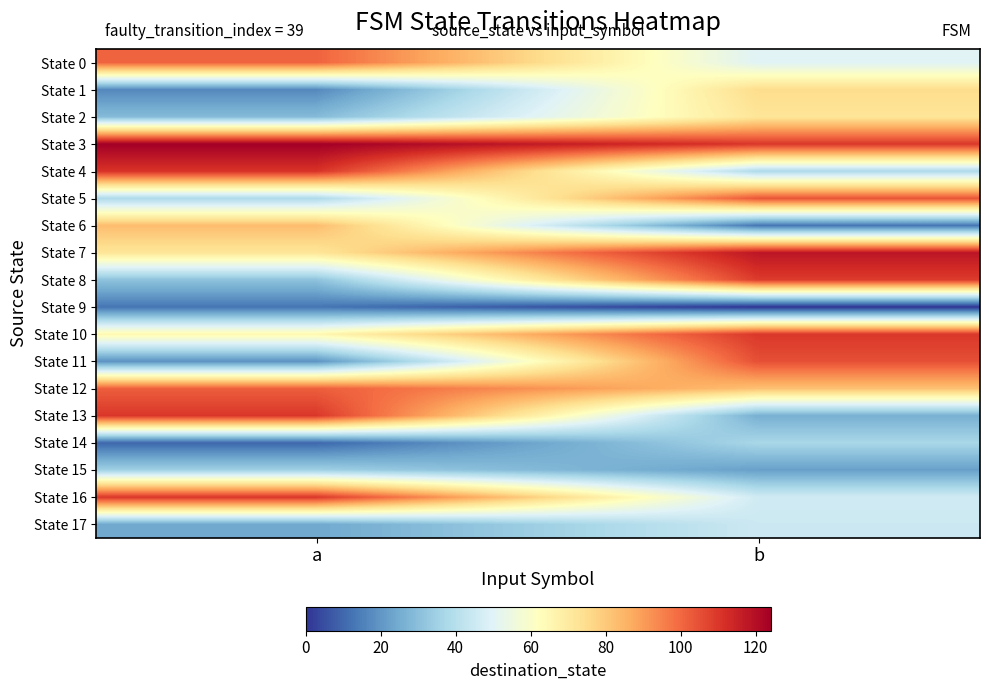

Which series has the largest total across all categories?

State 3